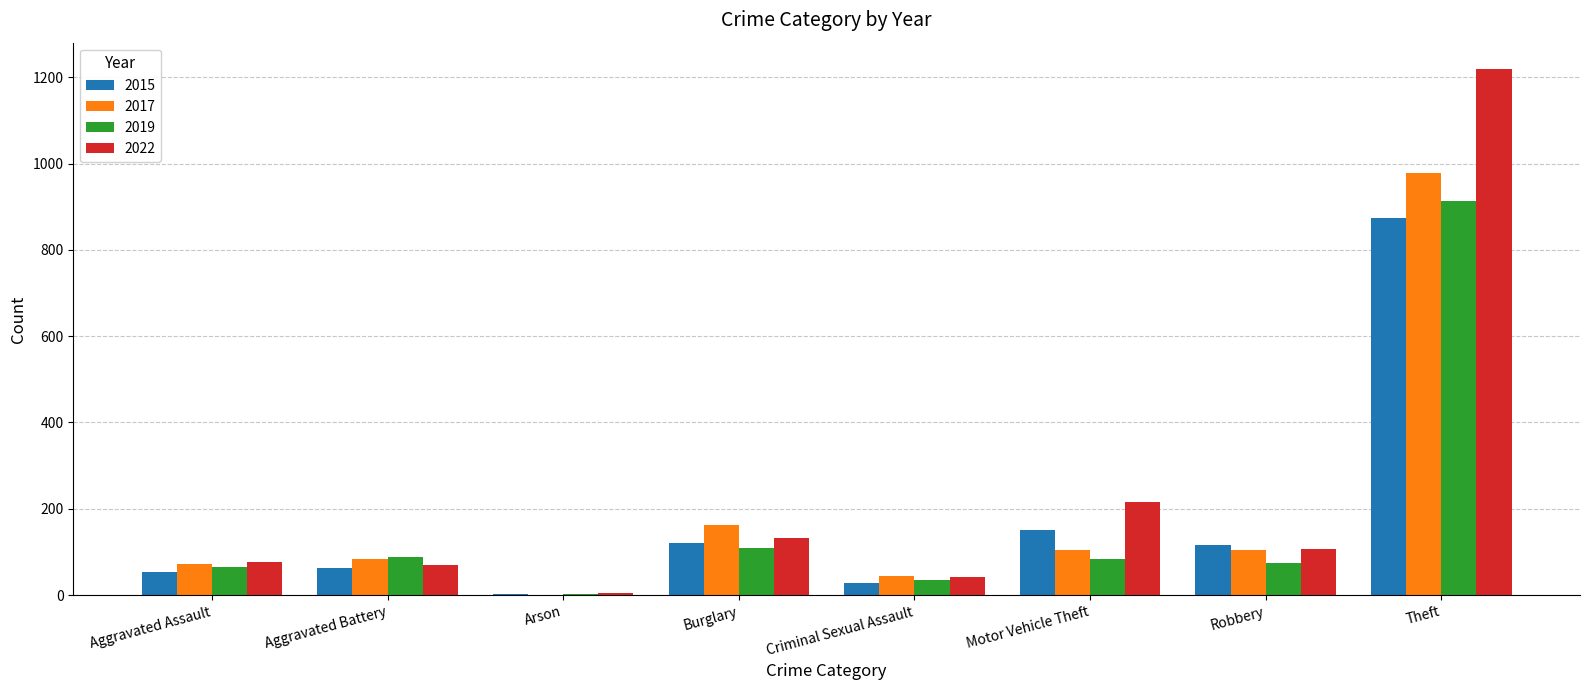

What value does the 2017 series have at Aggravated Assault?

72